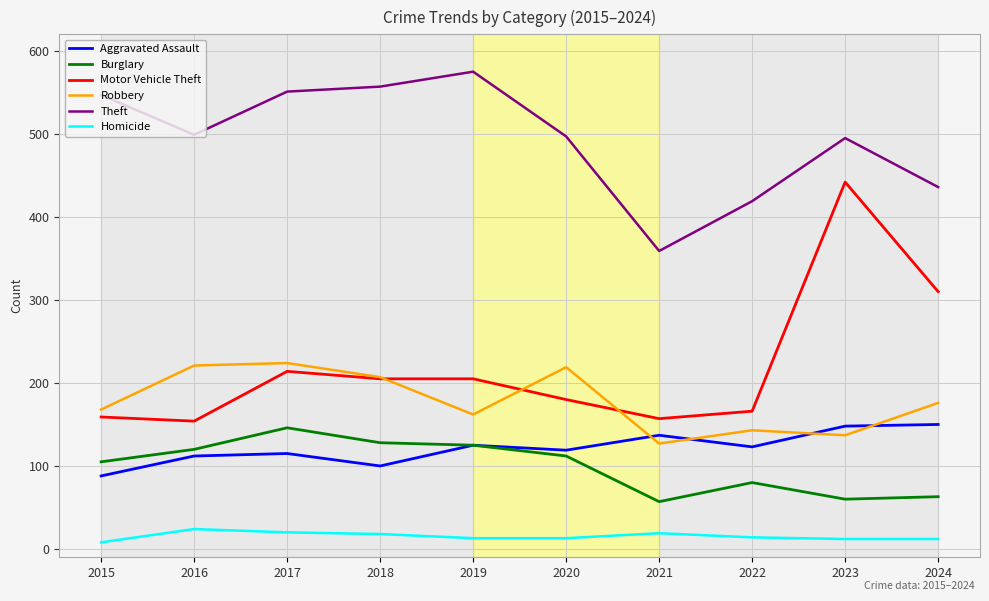

At which label does Robbery first exceed 176?

2016